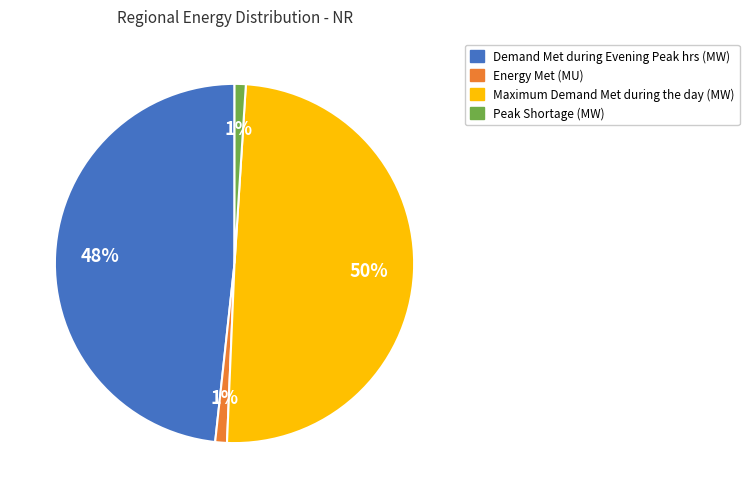

To the nearest percent, what is the difference between the largest and smallest slice percentages?

49%